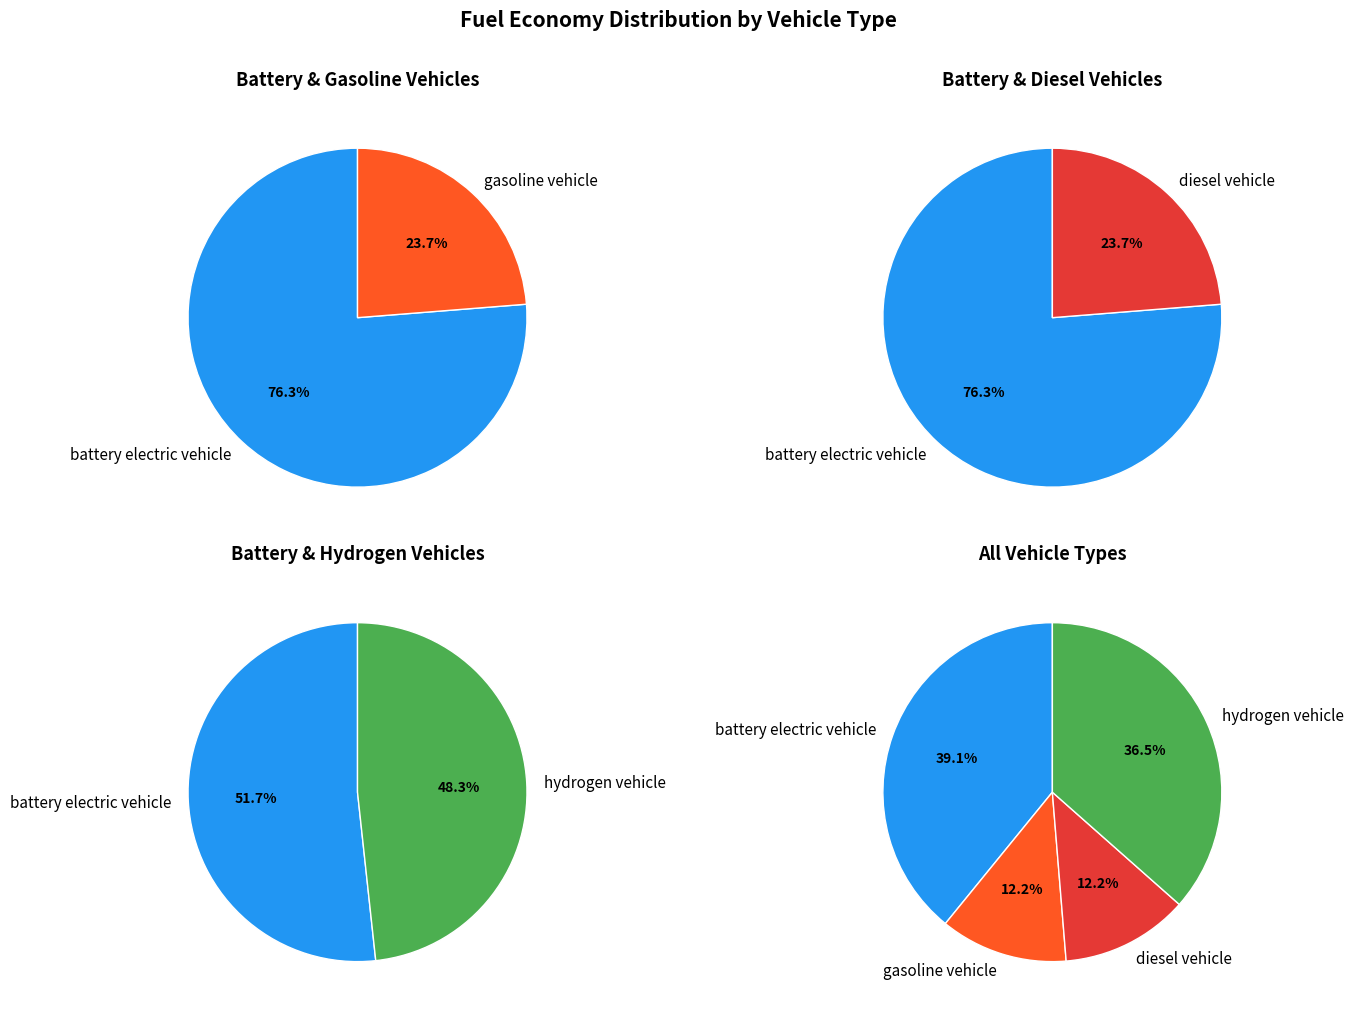

Is it true that battery electric vehicle is 39% of the pie?

True